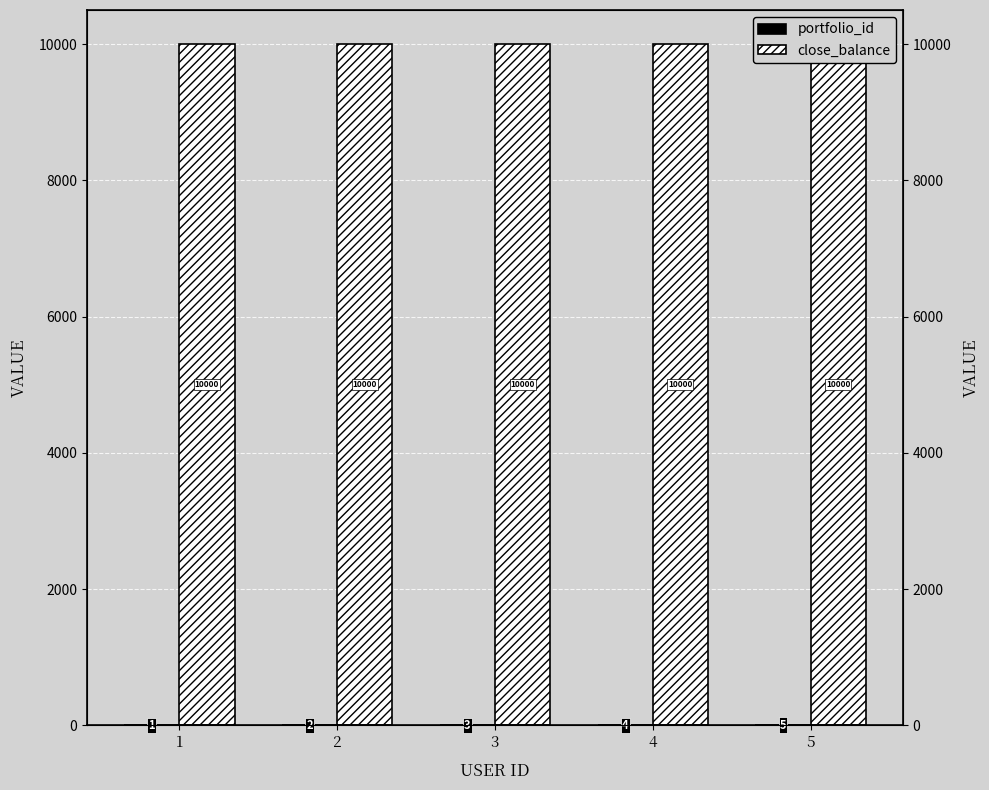

List the series in order of their peak value, highest first.

close_balance, portfolio_id